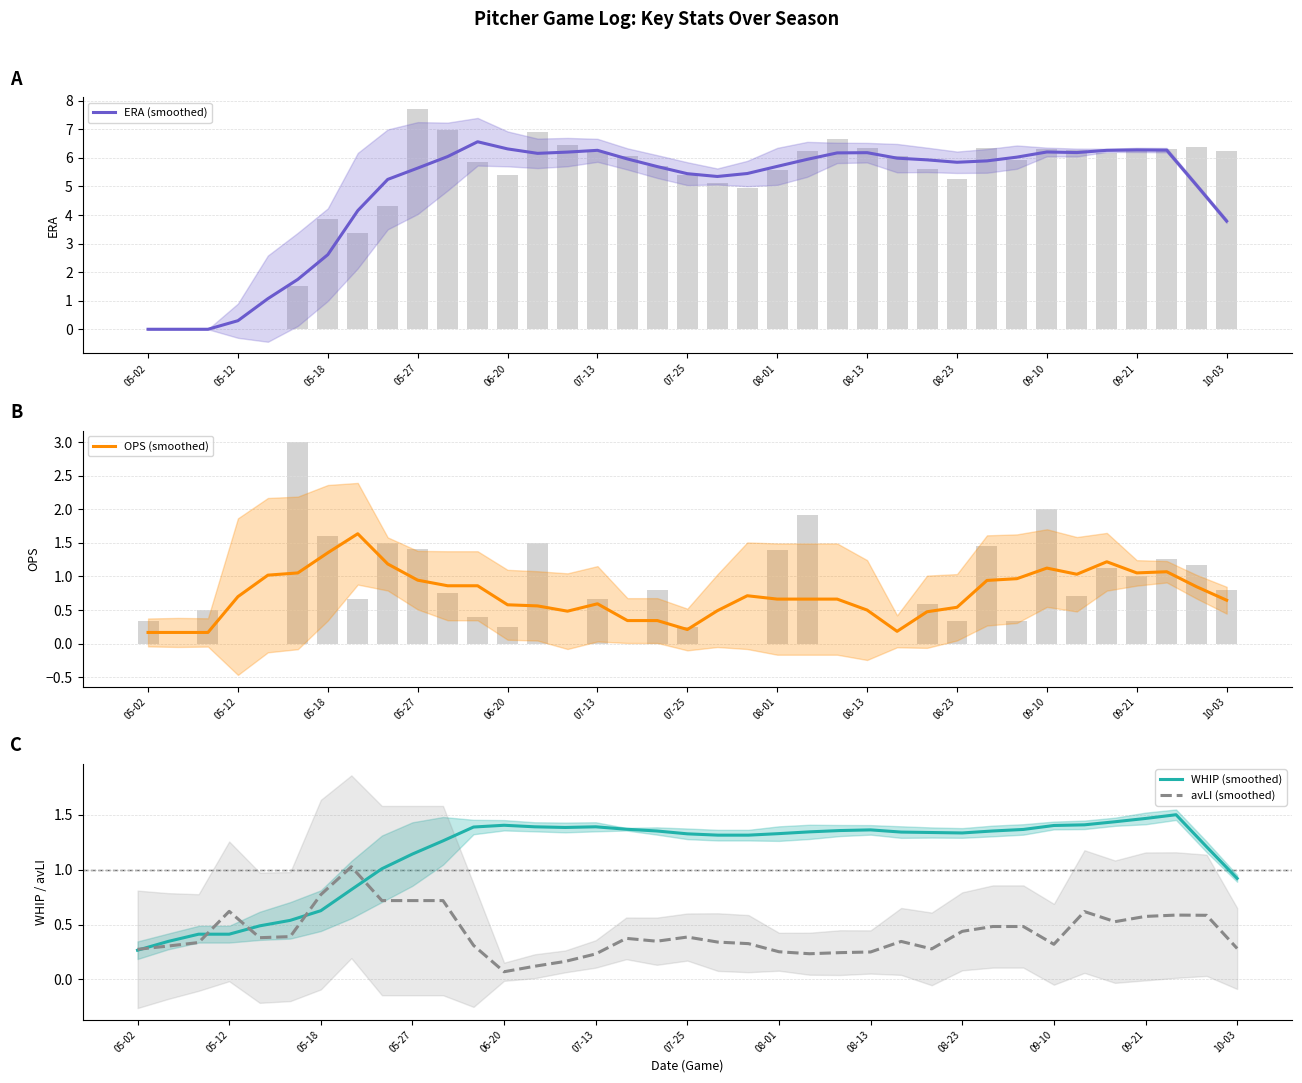

True or false: avLI (smoothed) has a value of 0.3 at 09-10.

True